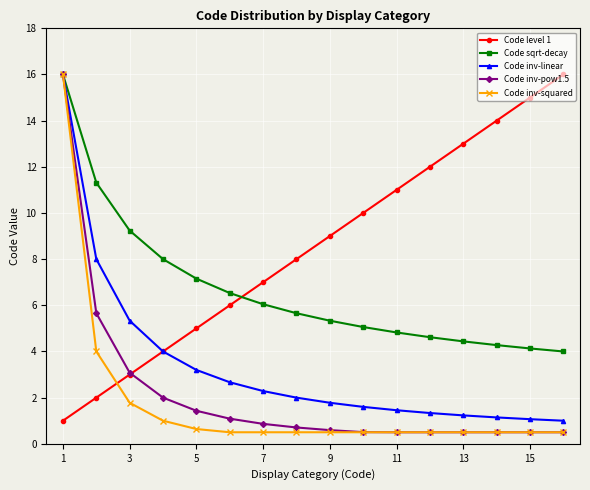

What are all the series names shown in the legend?

Code level 1, Code sqrt-decay, Code inv-linear, Code inv-pow1.5, Code inv-squared